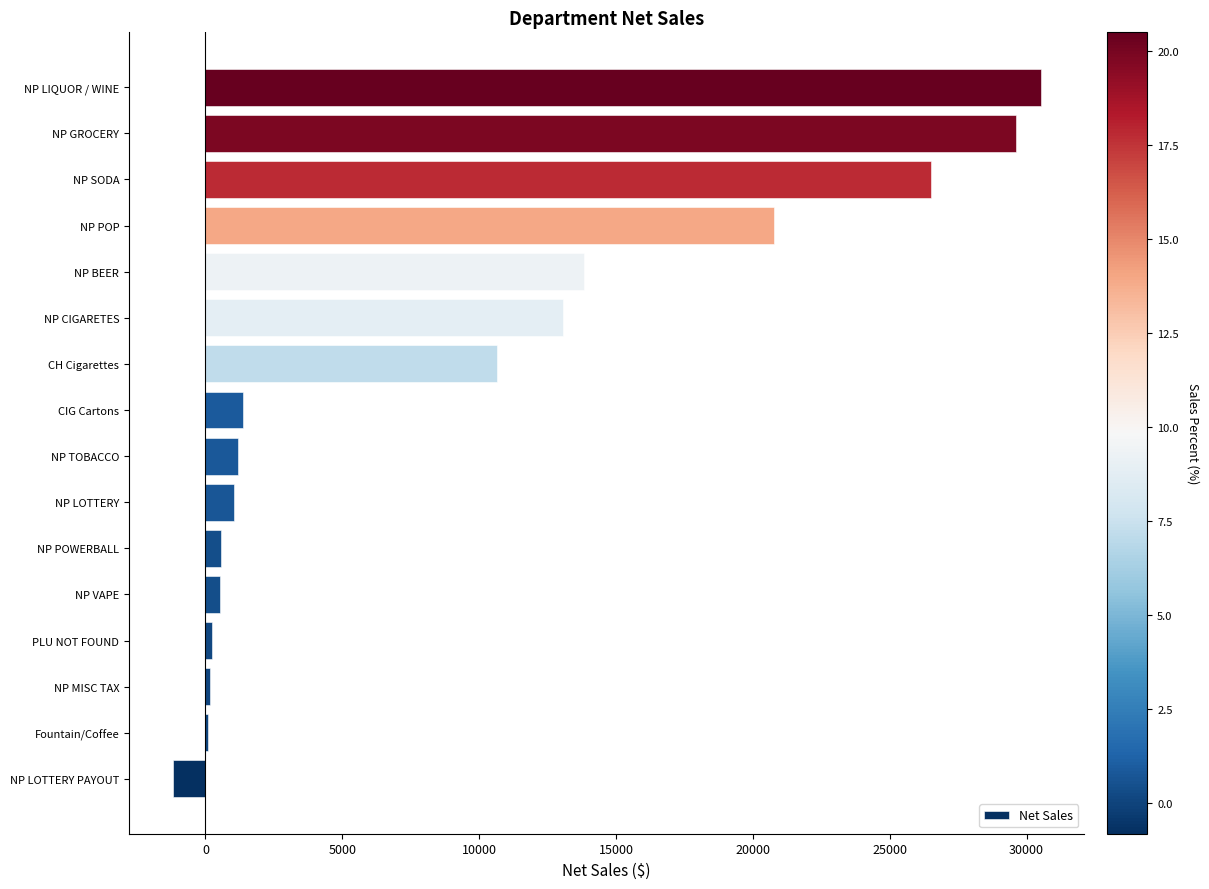

Which has a higher value, NP LIQUOR / WINE or NP LOTTERY PAYOUT?

NP LIQUOR / WINE